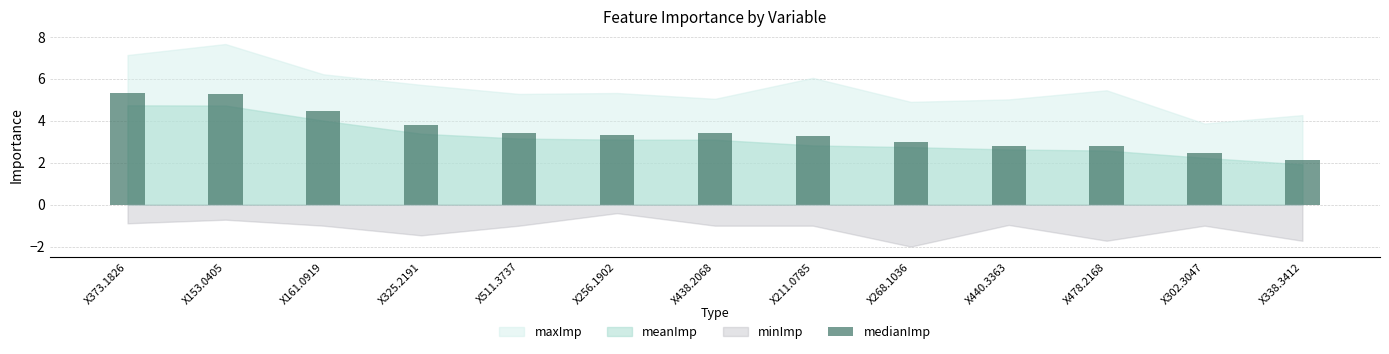

What is the smallest value displayed?

2.1